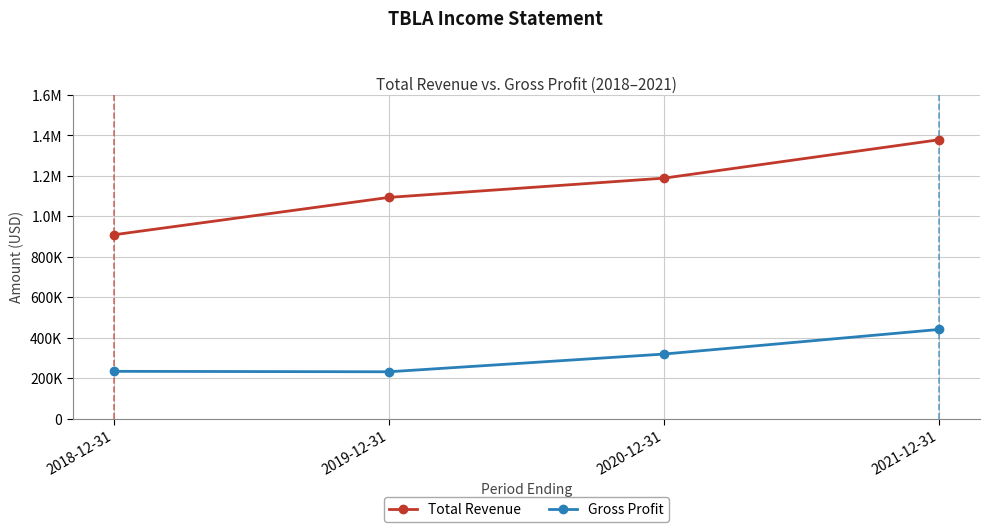

What is the difference between the maximum and minimum values in the Gross Profit series?

209100